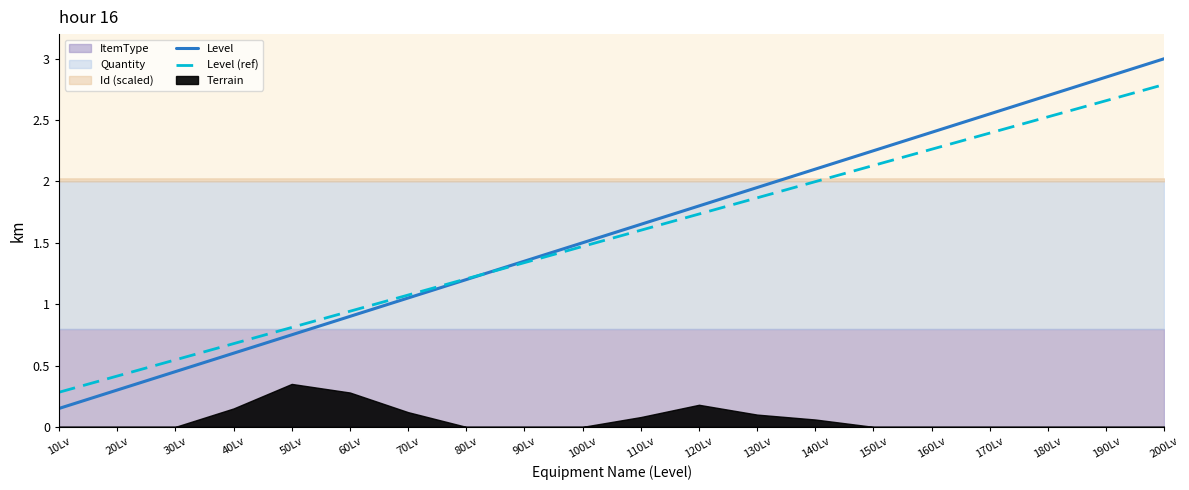

Reading right to left, what are all the values shown in this chart?

Level: 3.0	2.8	2.7	2.5	2.4	2.2	2.1	2.0	1.8	1.7	1.5	1.4	1.2	1.0	0.9	0.8	0.6	0.4	0.3	0.2
Level (ref): 2.8	2.7	2.5	2.4	2.3	2.1	2.0	1.9	1.7	1.6	1.5	1.3	1.2	1.1	0.9	0.8	0.7	0.5	0.4	0.3